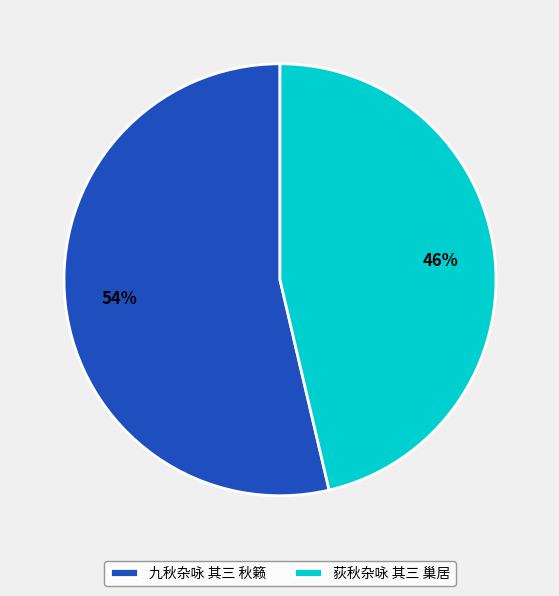

Which slice is the smallest?

荻秋杂咏 其三 巢居